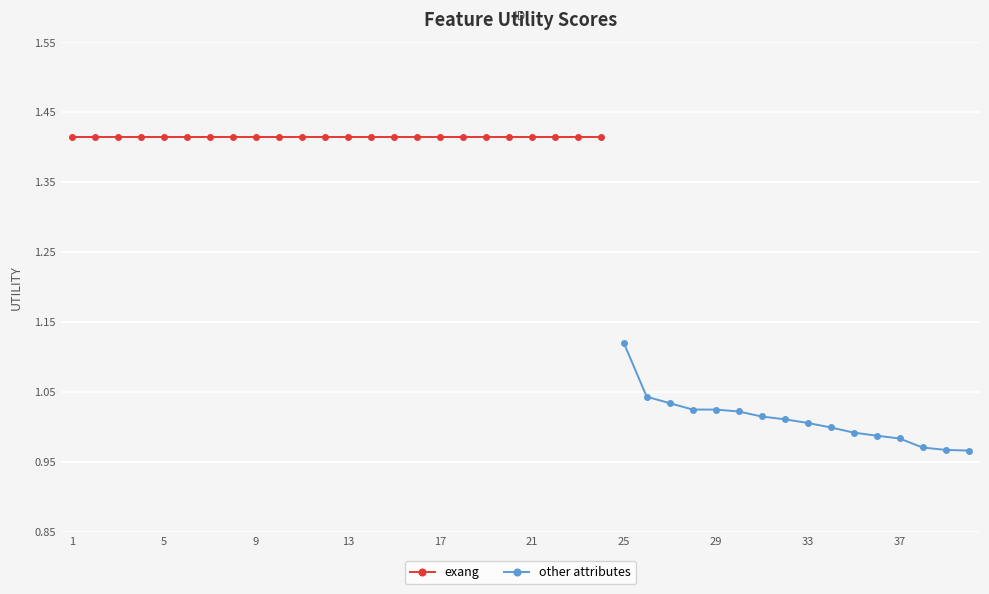

List the labels in order of value, largest first.

1, 2, 3, 4, 5, 6, 7, 8, 9, 10, 11, 12, 13, 14, 15, 16, 17, 18, 19, 20, 21, 22, 23, 24, 25, 26, 27, 28, 29, 30, 31, 32, 33, 34, 35, 36, 37, 38, 39, 40